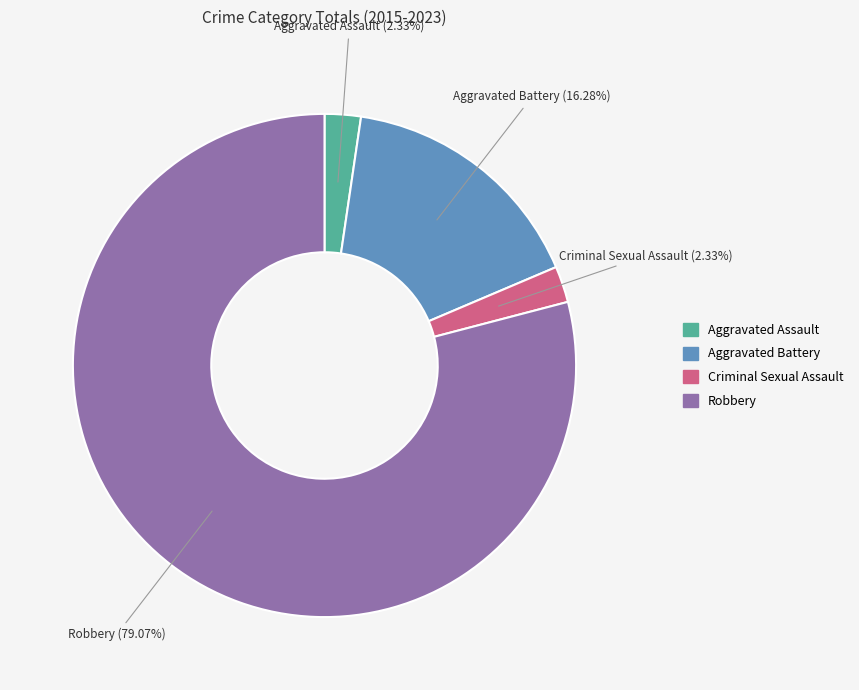

To the nearest percent, what is the average slice percentage?

25%